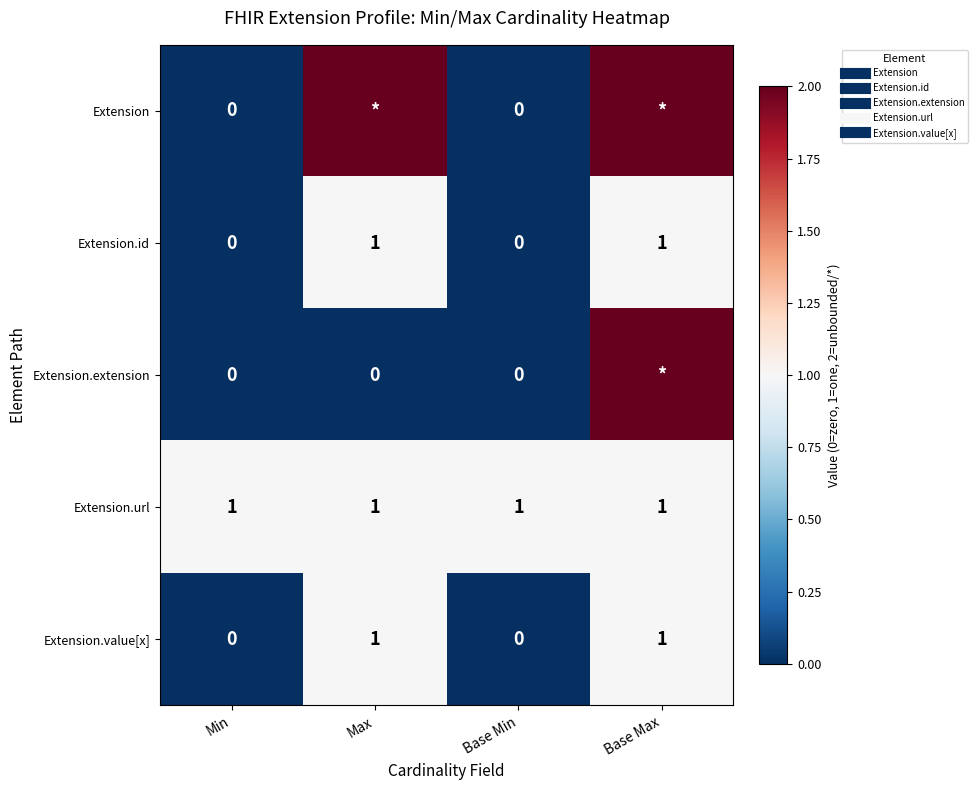

True or false: Extension.id has a value of 1 at Max.

True